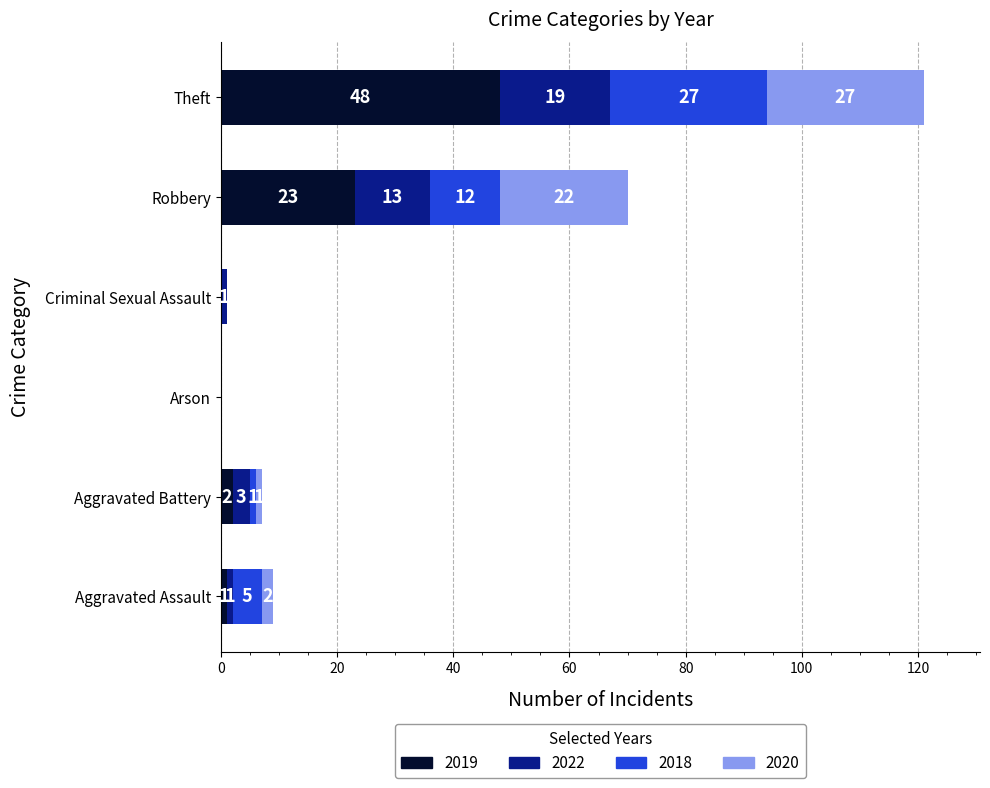

The value of 2019 at Robbery is 23. True or false?

True